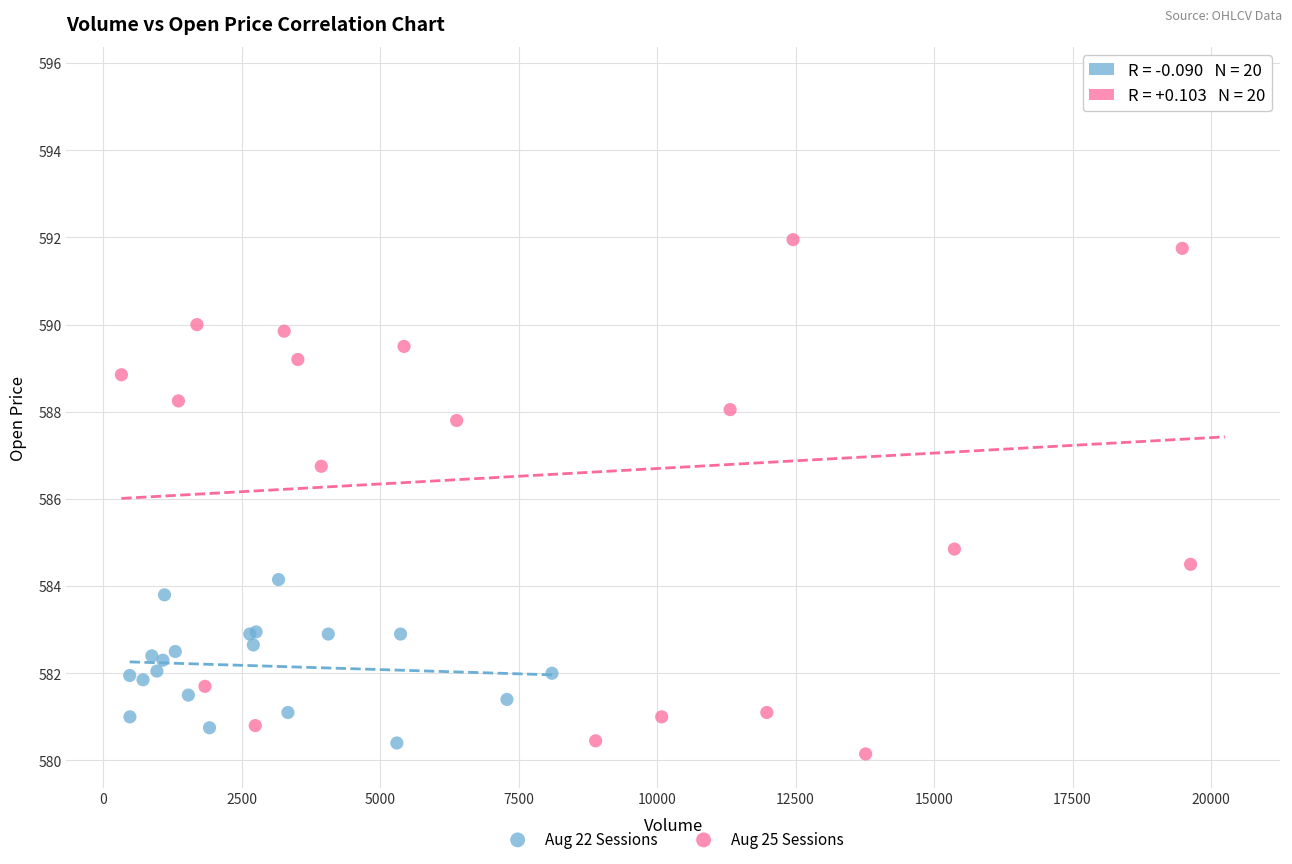

Which series reaches the maximum Y coordinate?

Aug 25 Sessions